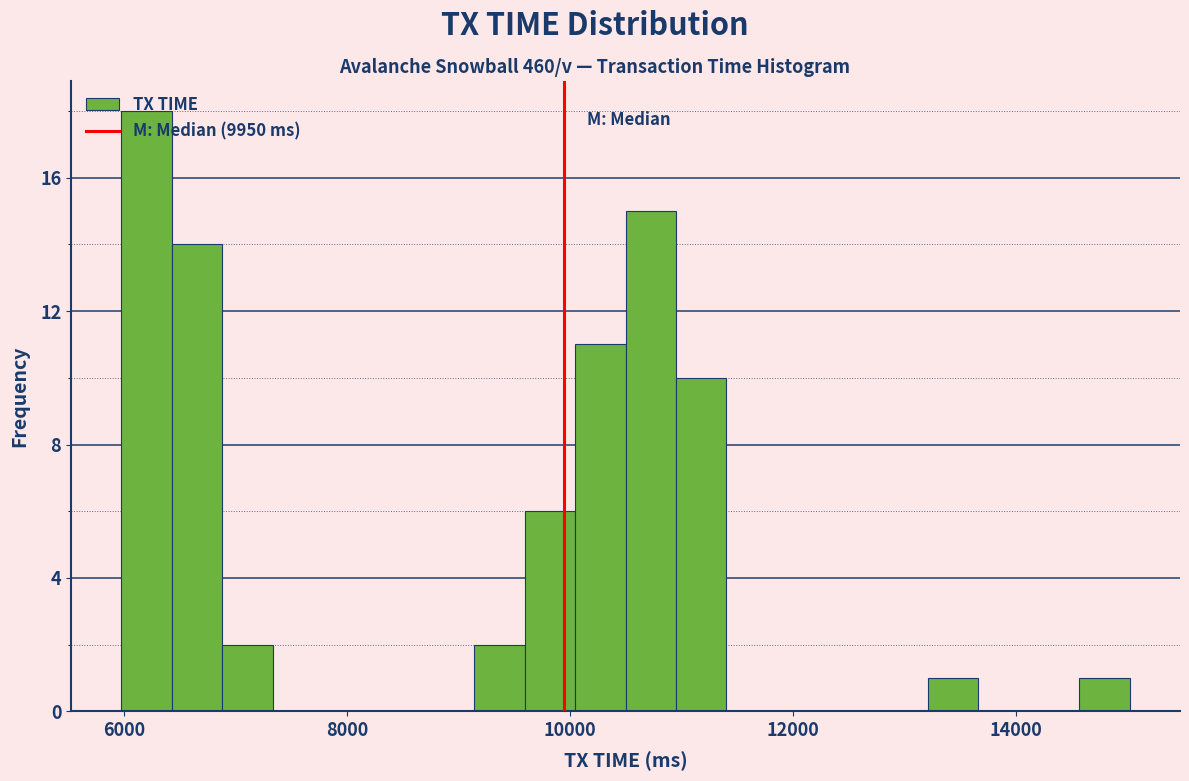

Read against the x-axis, roughly where is the centre of the tallest bar?

6200